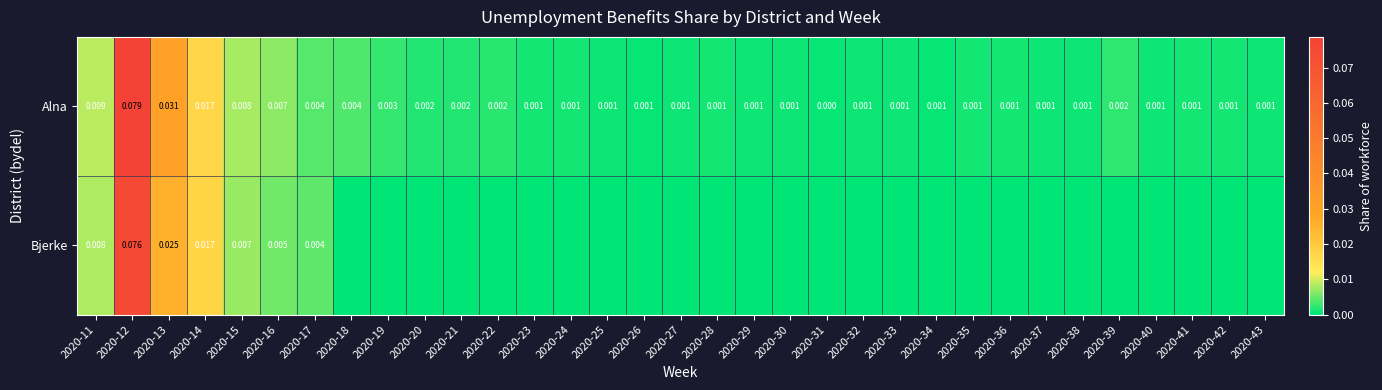

Which label corresponds to the smallest value in the chart?

2020-18